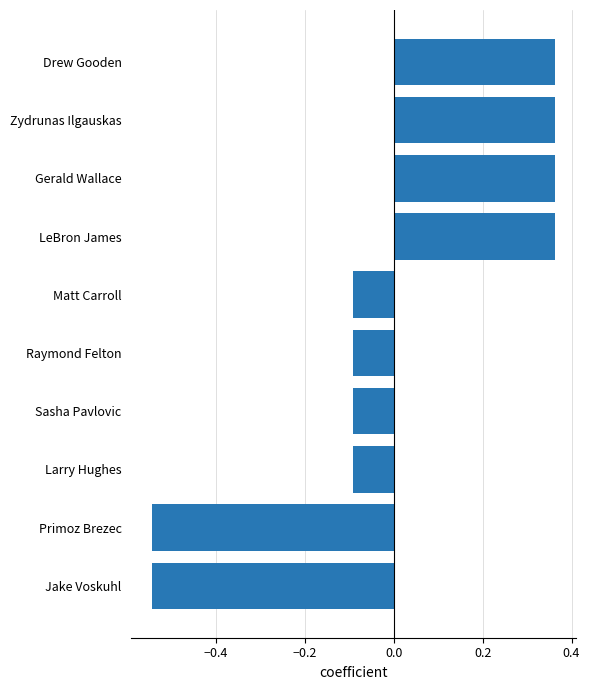

The value at Larry Hughes is -0.1. True or false?

True